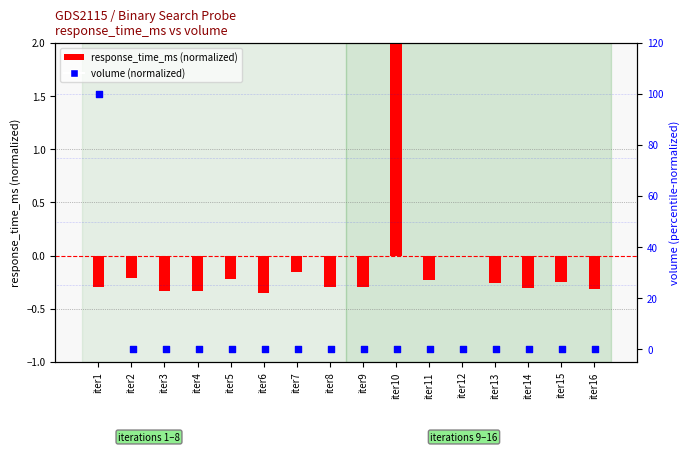

What are all the series names shown in the legend?

response_time_ms, volume